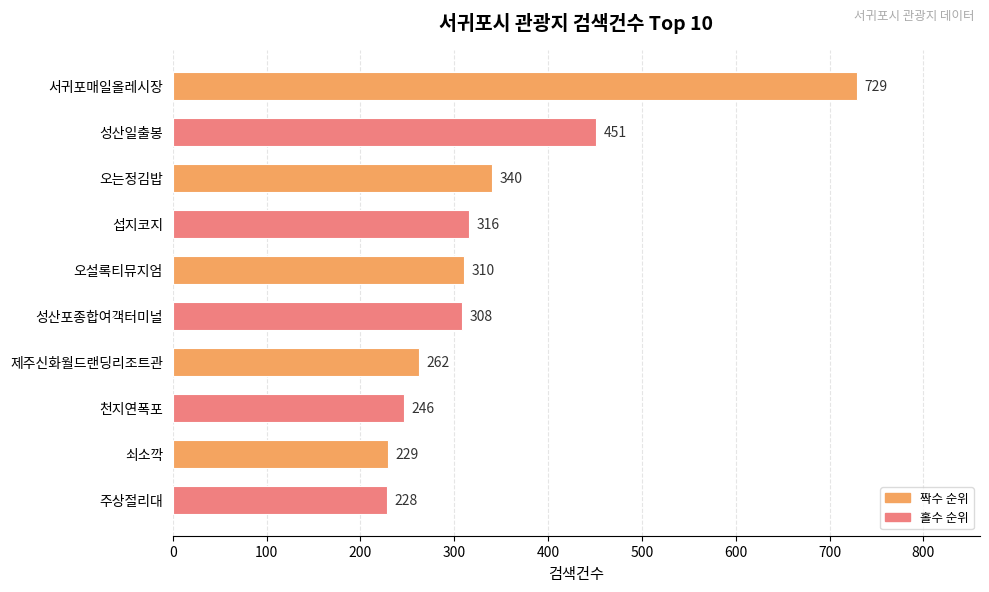

What is the difference between the maximum and second lowest values?

500